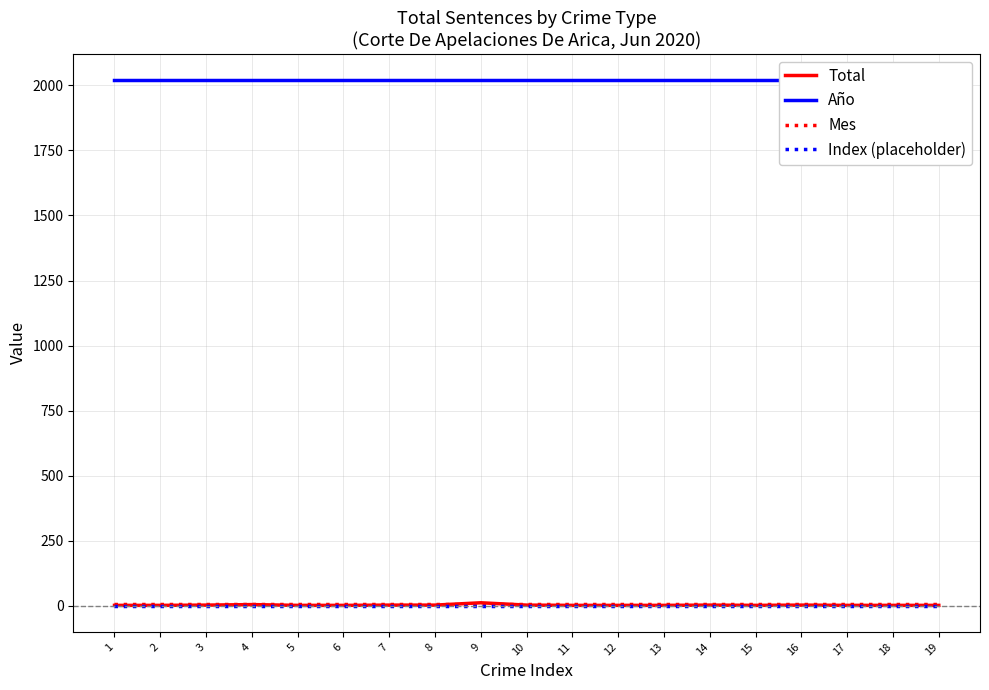

Reading left to right, extract all data points from this chart.

Total: 1=1	2=1	3=2	4=4	5=1	6=1	7=2	8=2	9=11	10=2	11=1	12=1	13=1	14=2	15=1	16=2	17=1	18=1	19=1
Año: 1=2020	2=2020	3=2020	4=2020	5=2020	6=2020	7=2020	8=2020	9=2020	10=2020	11=2020	12=2020	13=2020	14=2020	15=2020	16=2020	17=2020	18=2020	19=2020
Mes: 1=6	2=6	3=6	4=6	5=6	6=6	7=6	8=6	9=6	10=6	11=6	12=6	13=6	14=6	15=6	16=6	17=6	18=6	19=6
Index (placeholder): 1=0	2=0	3=0	4=0	5=0	6=0	7=0	8=0	9=0	10=0	11=0	12=0	13=0	14=0	15=0	16=0	17=0	18=0	19=0